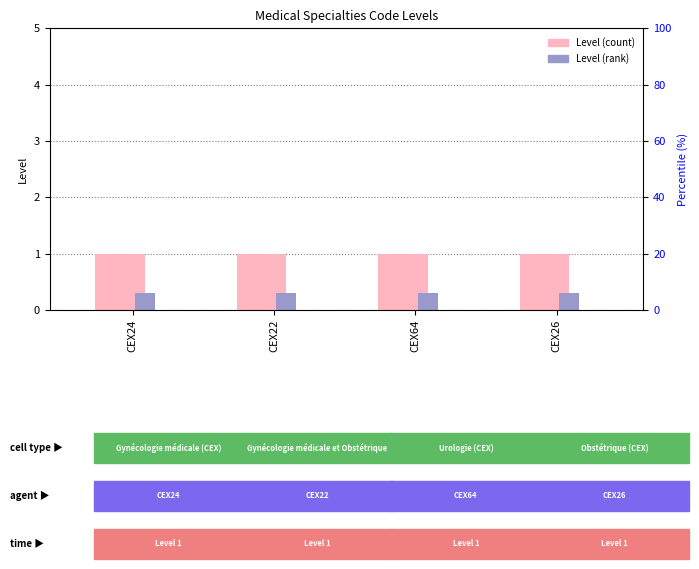

Does the chart contain any negative values?

No